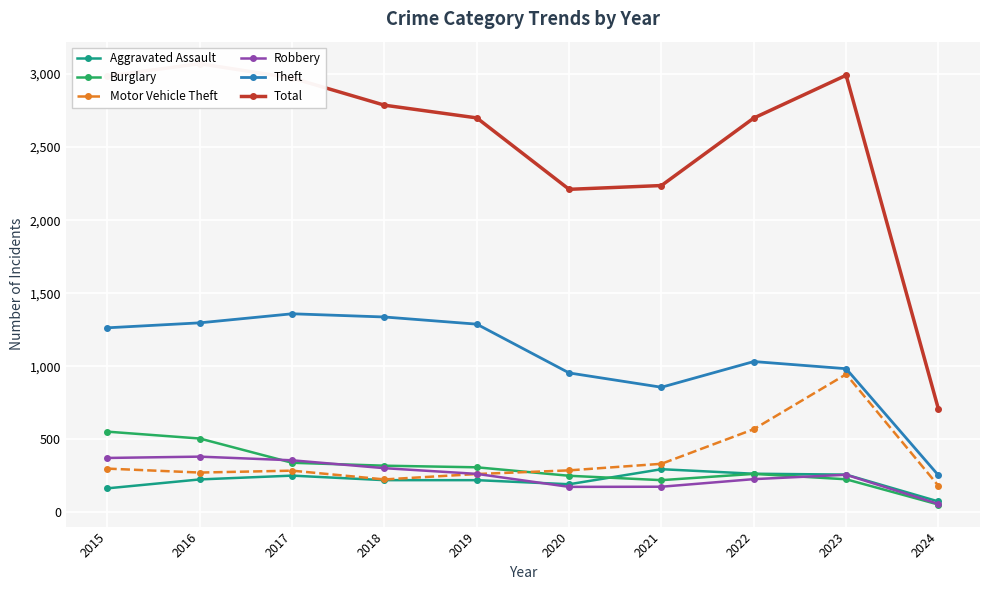

Which series has the largest total across all categories?

Total